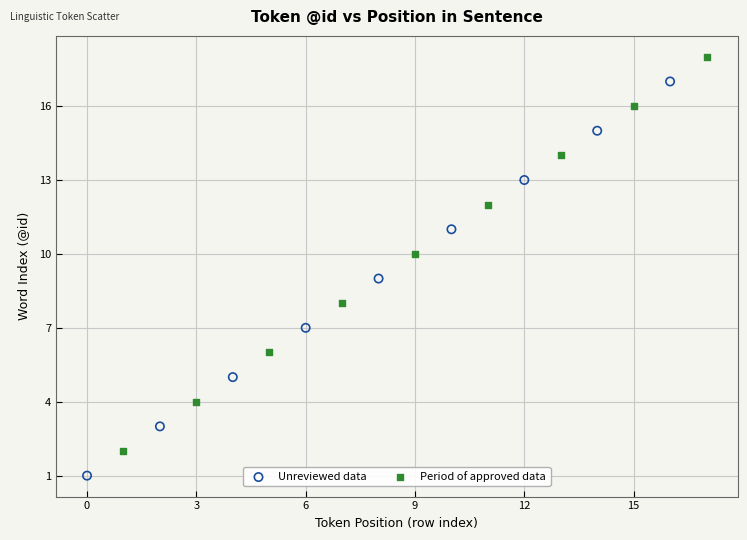

What are all the series names shown in the legend?

Unreviewed data, Period of approved data